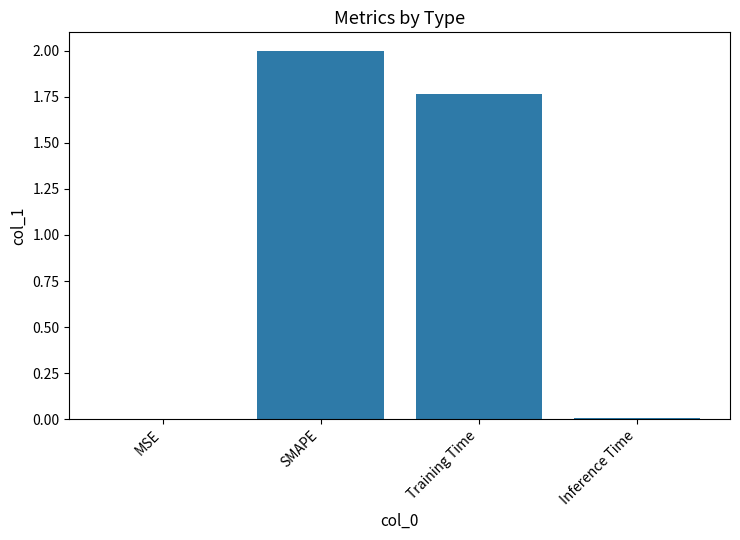

What is the average value?

0.9